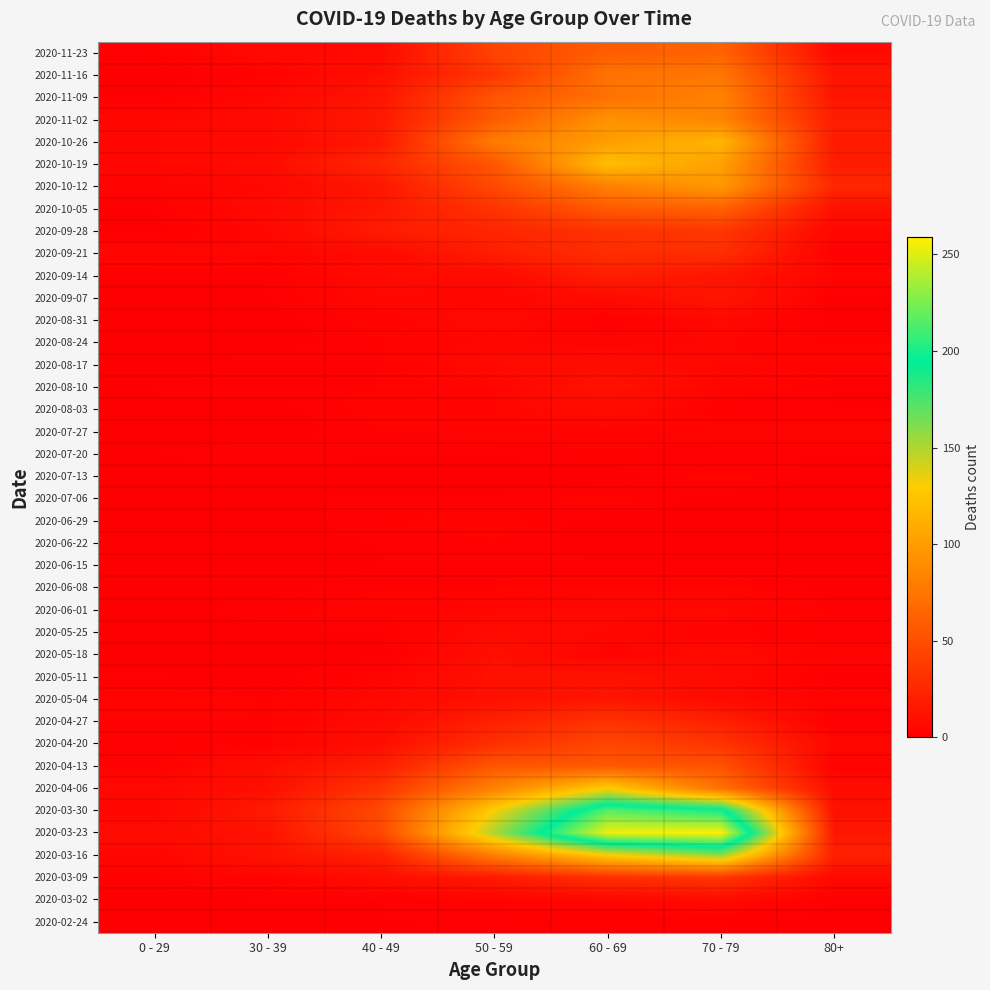

How many categories are shown in the chart?

7